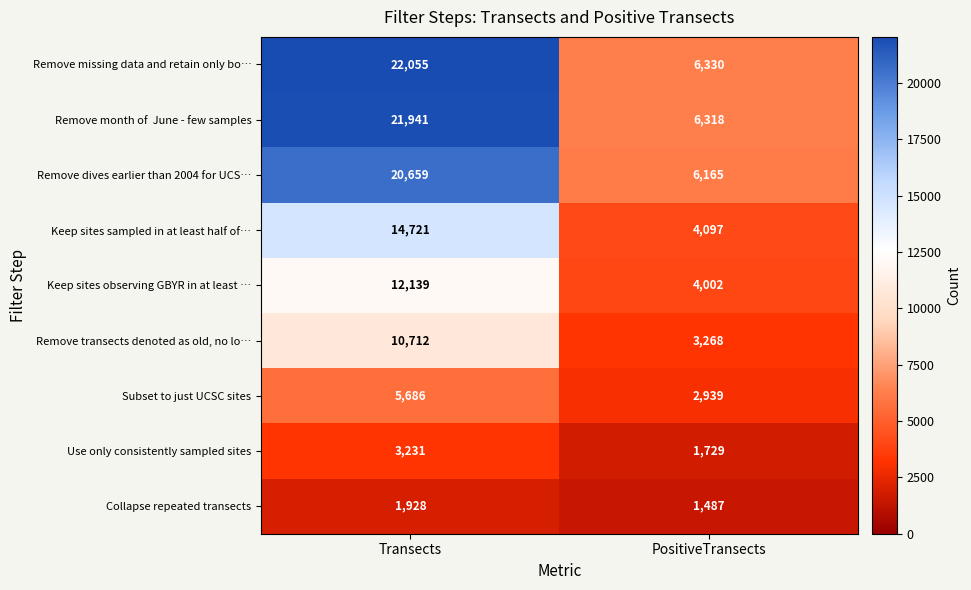

Rank the categories by Collapse repeated transects value from highest to lowest.

Transects, PositiveTransects